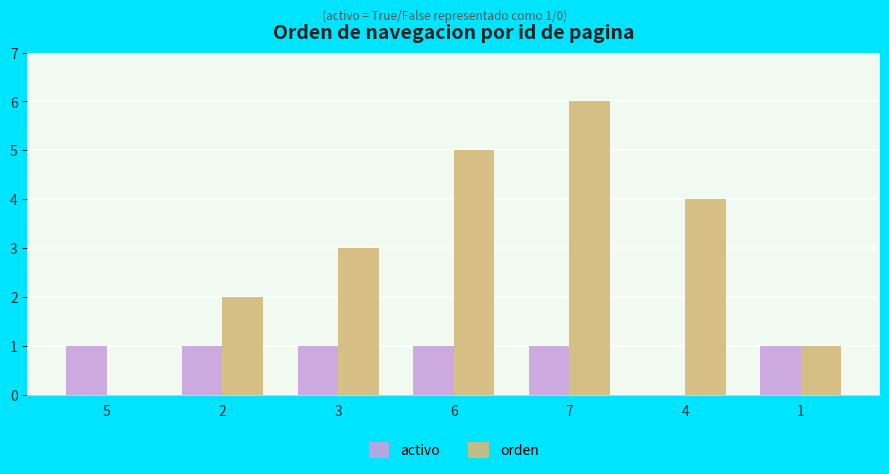

Are the bars horizontal?

No